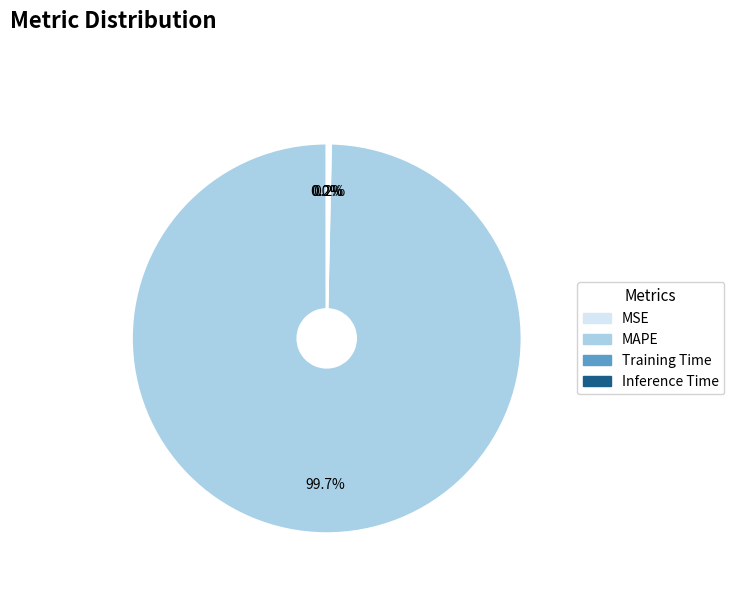

To the nearest percent, what is the average slice percentage?

25%